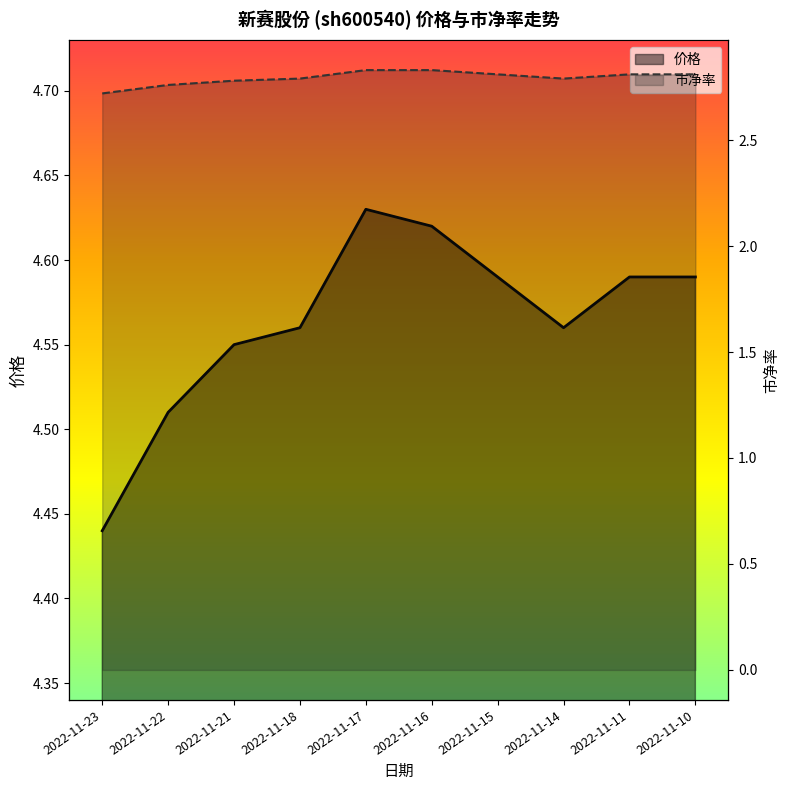

What is the value of the 价格 point at the 1st from the left?

4.4